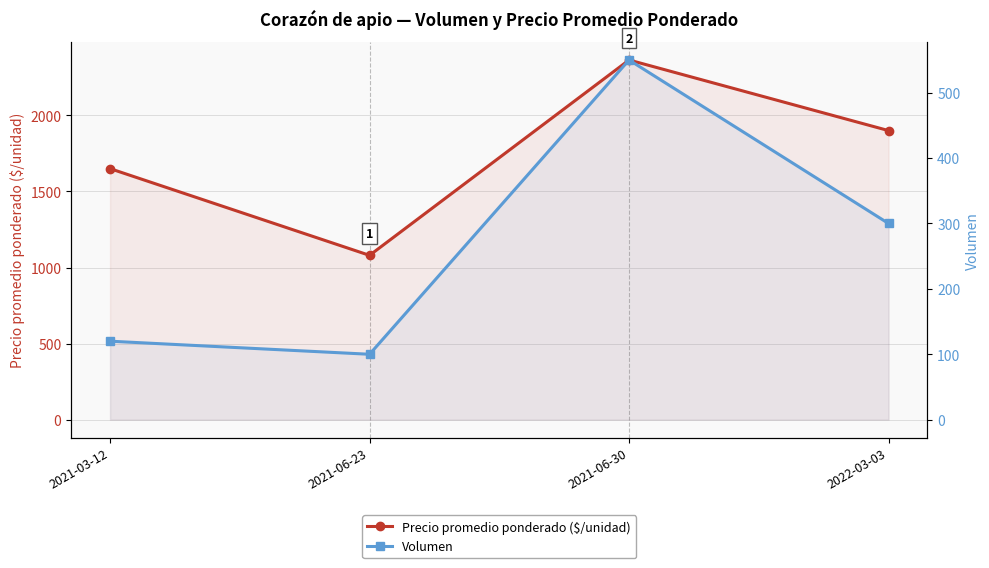

What are all the series names shown in the legend?

Precio promedio ponderado ($/unidad), Volumen